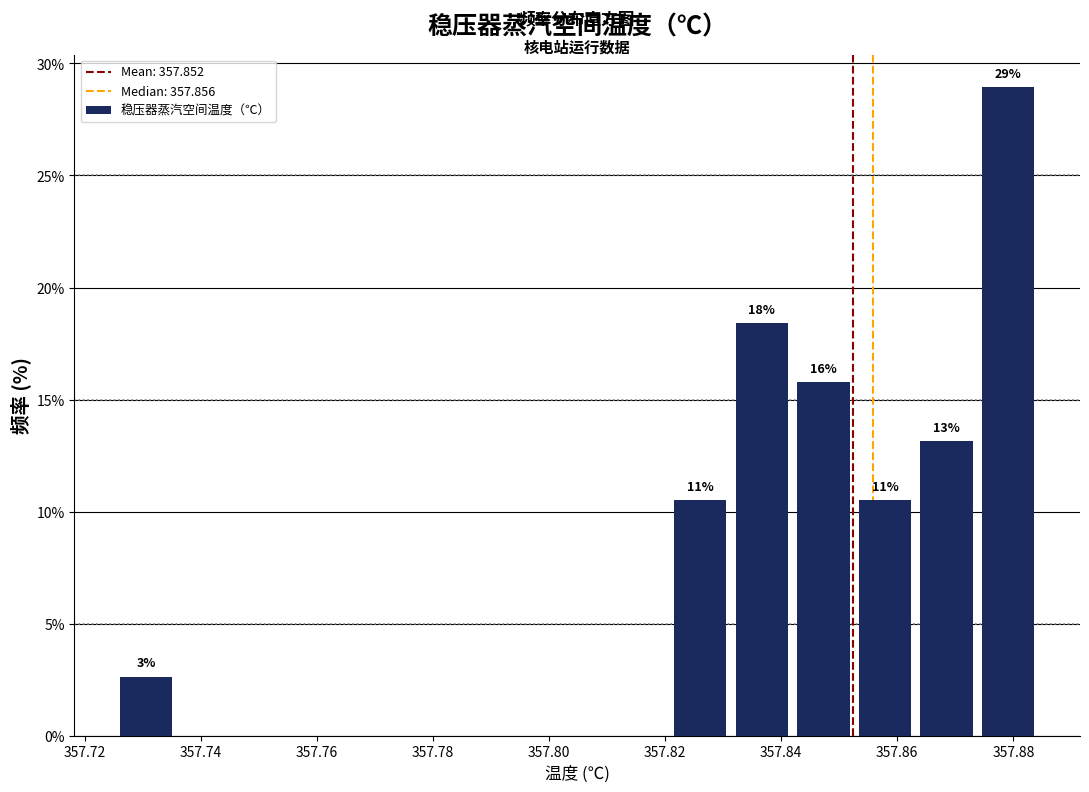

Over which range of the x-axis is the bar tallest?

357.874 to 357.884